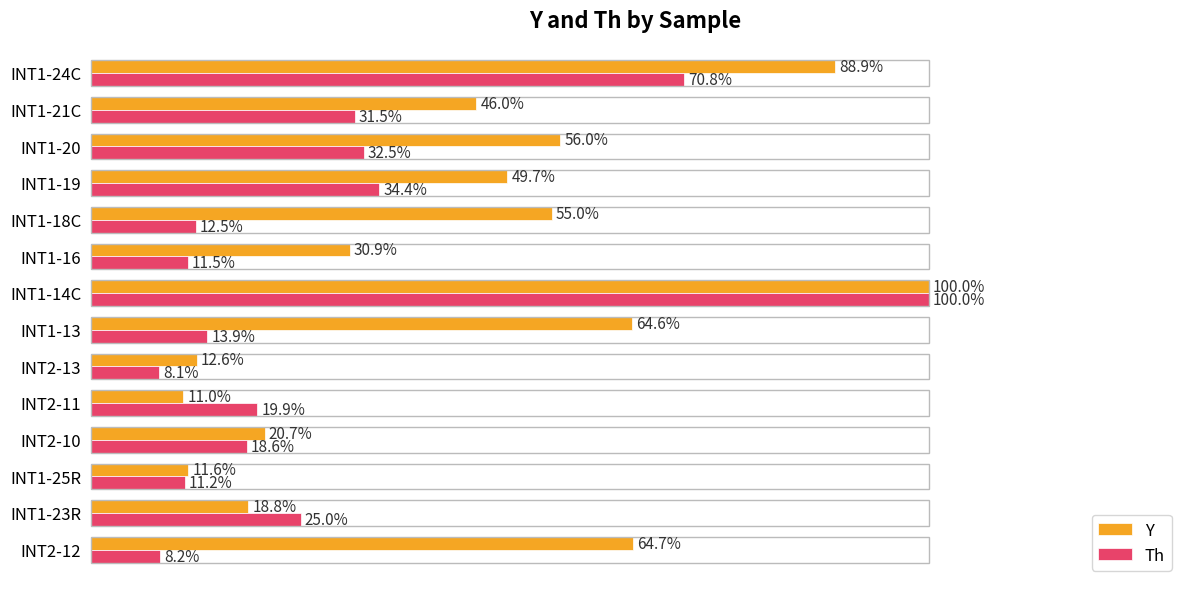

At which label does Y reach its minimum?

INT2-11